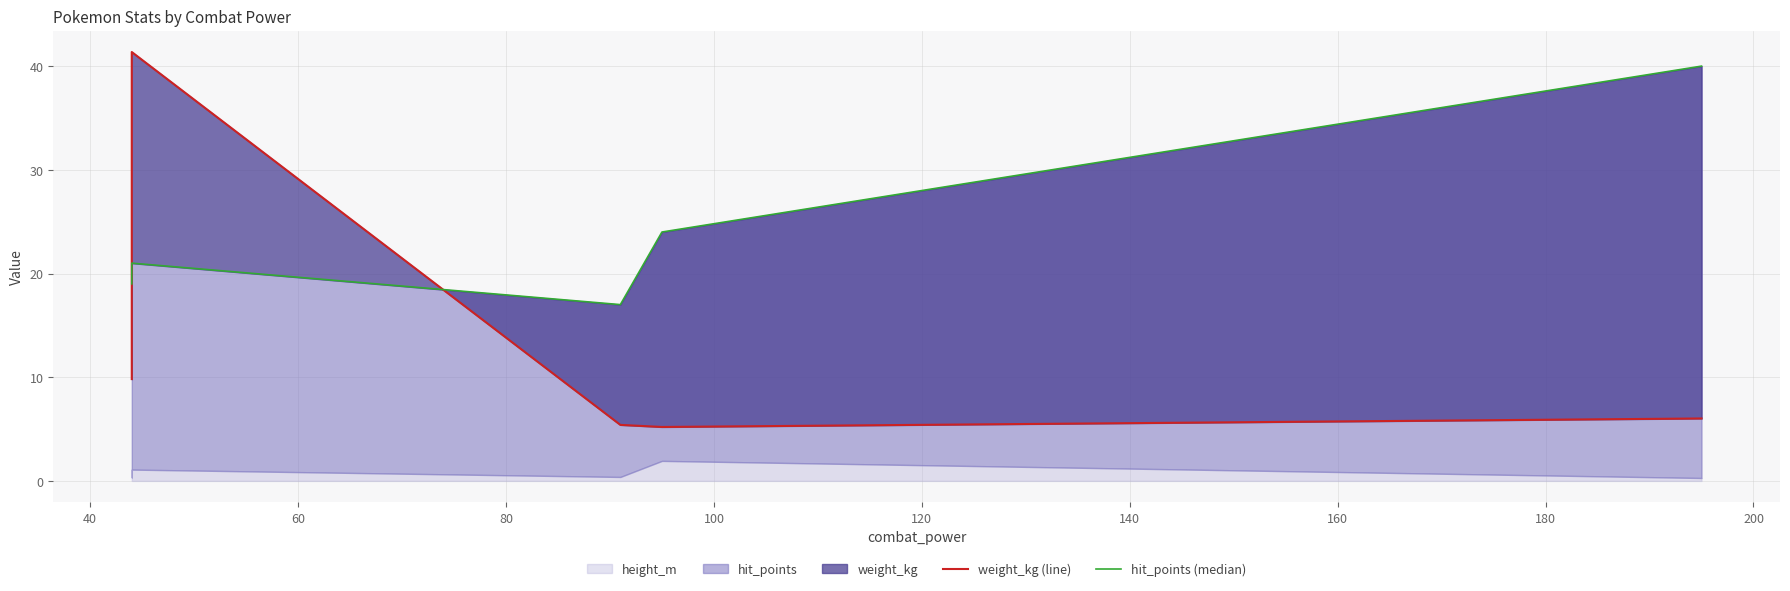

Reading left to right, what are all the values shown in this chart?

weight_kg (line): 9.8	41.4	5.4	5.2	6.0
hit_points (median): 19.0	21.0	17.0	24.0	40.0